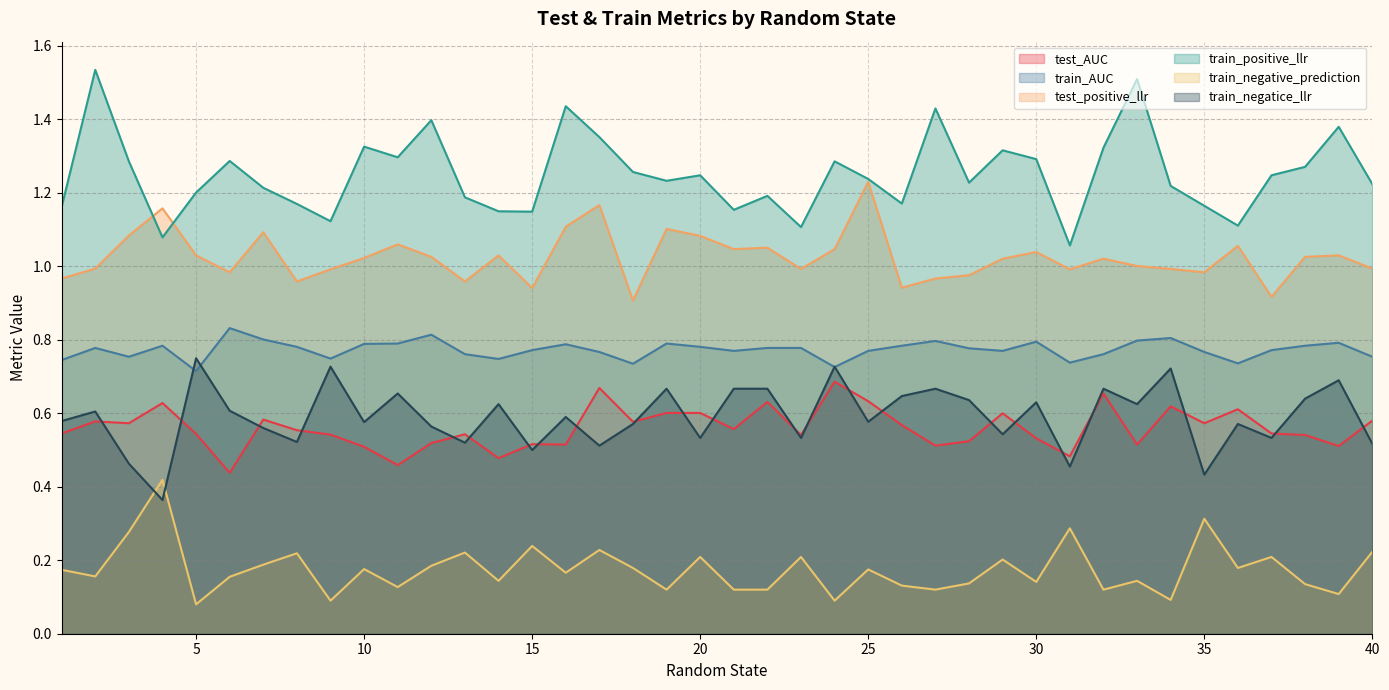

What are all the series names shown in the legend?

test_AUC, train_AUC, test_positive_llr, train_positive_llr, train_negative_prediction, train_negatice_llr